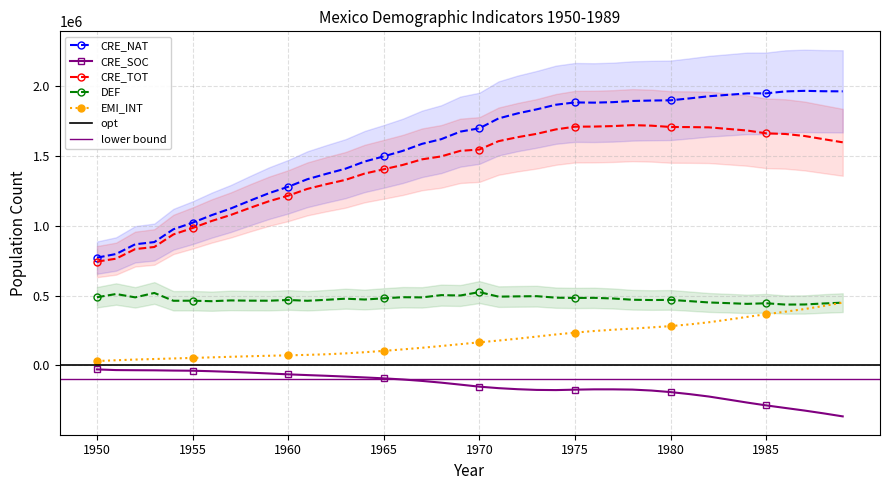

Where is the first local minimum for CRE_SOC?

1974